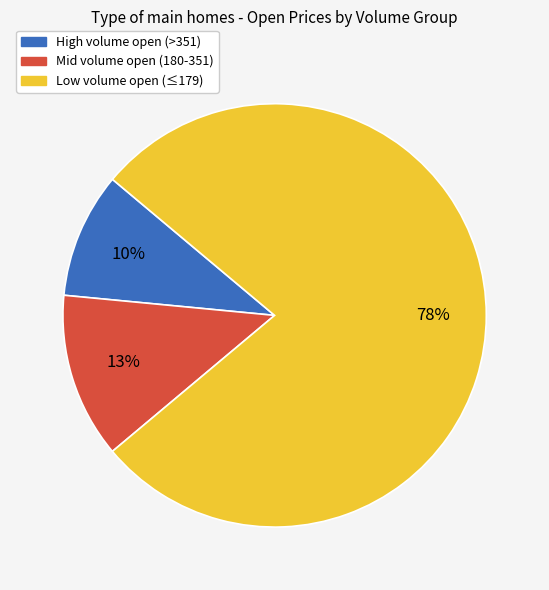

Between Mid volume open (180-351) and Low volume open (≤179), which is larger?

Low volume open (≤179)